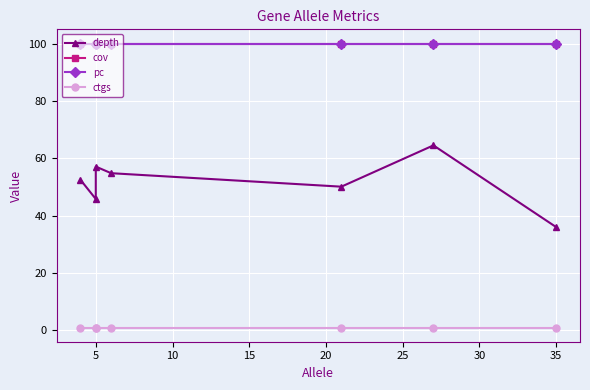

Which series has the largest range (max minus min)?

depth